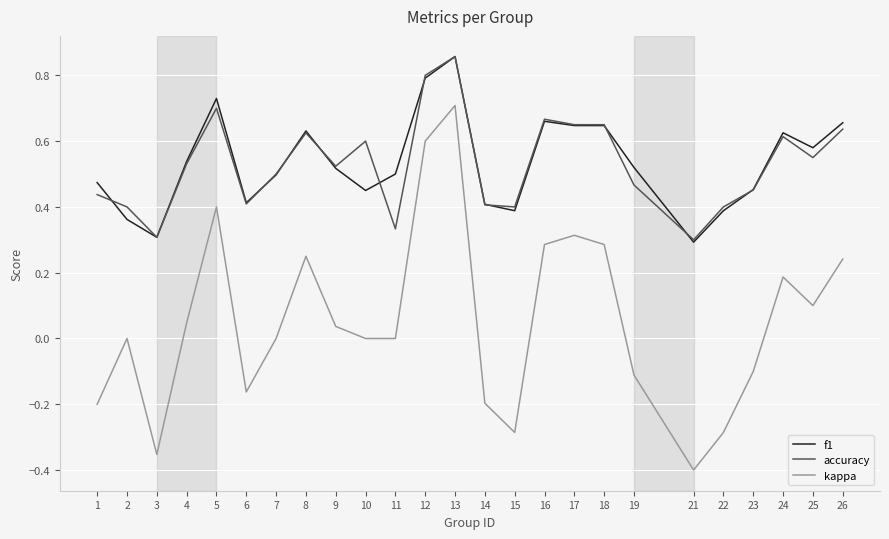

Which category has the highest value in the f1 series?

13